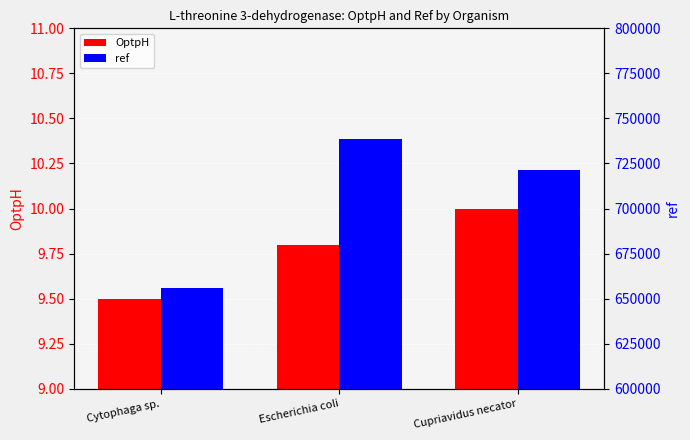

Which series changed the most between Cytophaga sp. and Escherichia coli?

ref